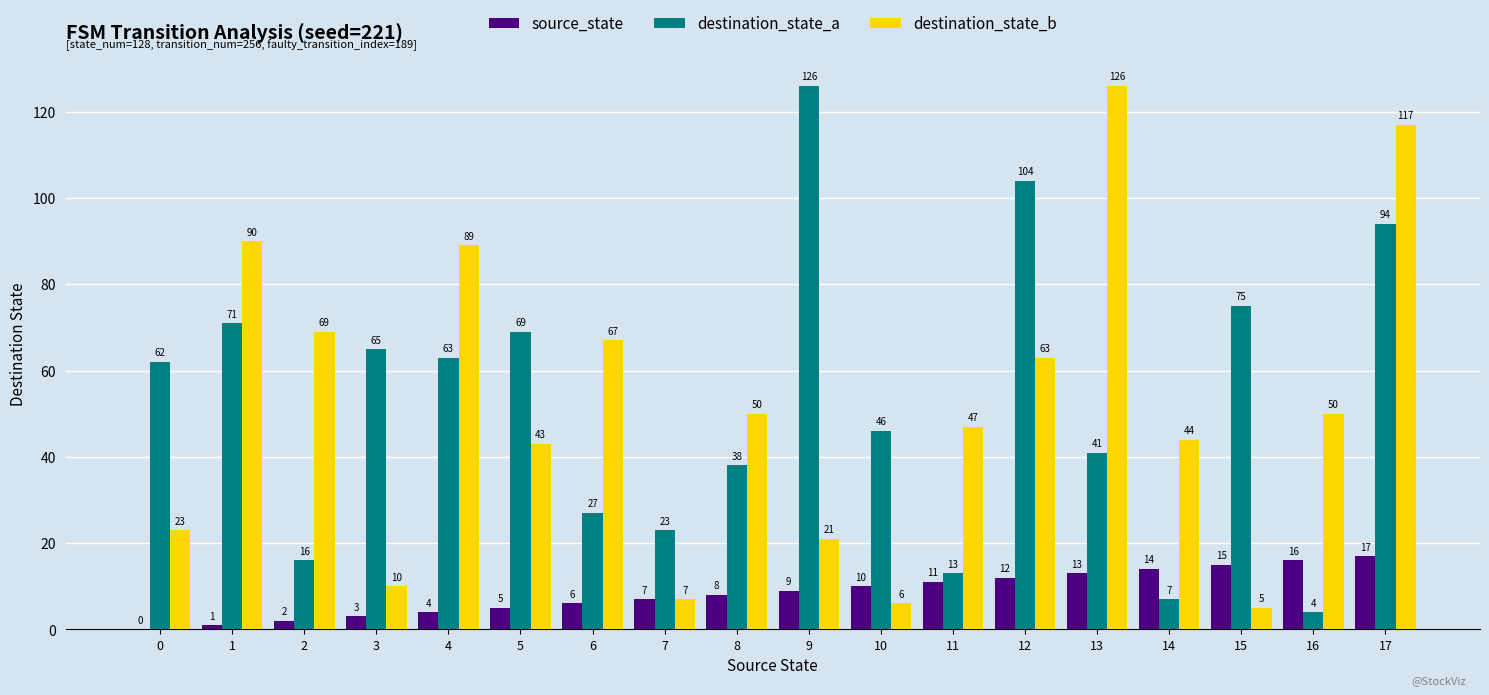

How many series are shown in this chart?

3